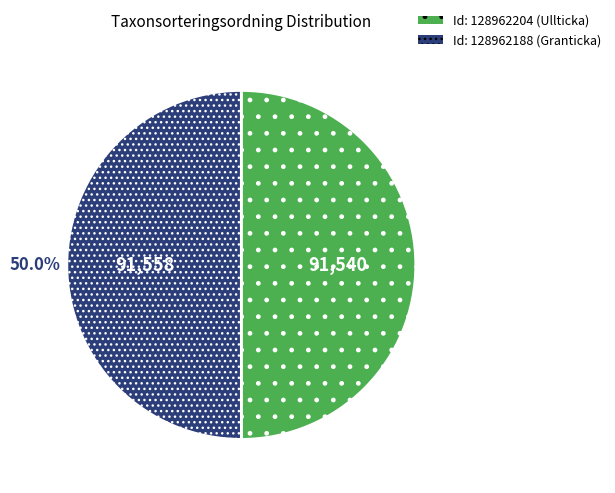

How many slices are in this pie chart?

2